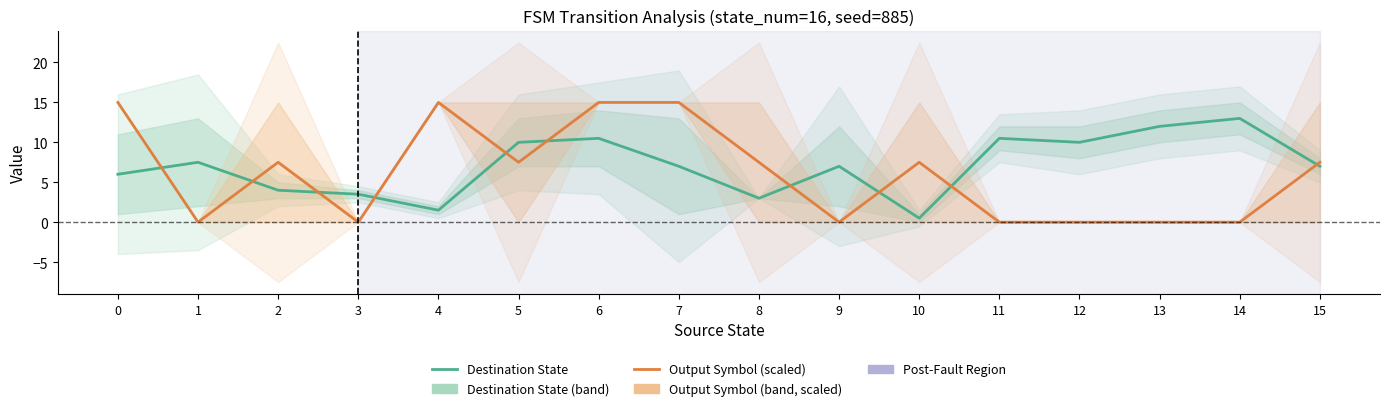

How many interior local peaks does the Output Symbol (scaled) series have?

3